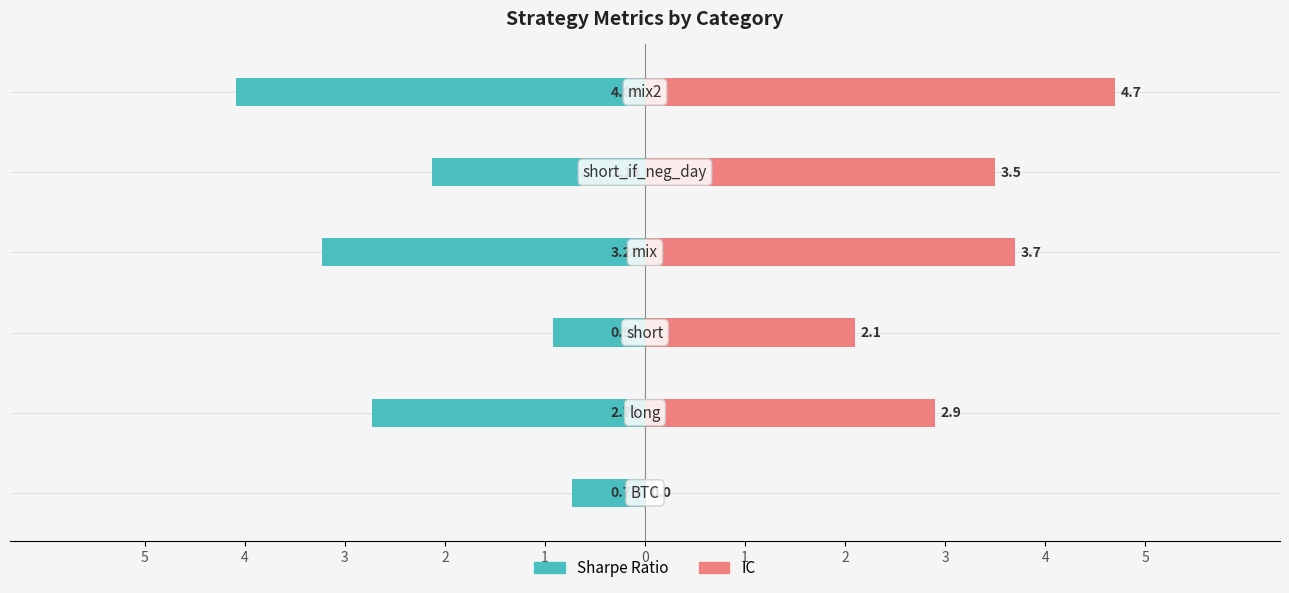

Which series has the largest total across all categories?

IC